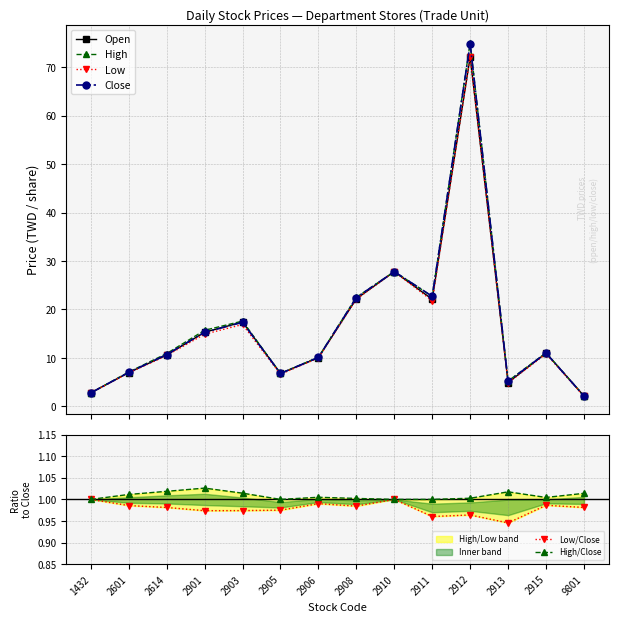

Which series has the widest spread of values?

High